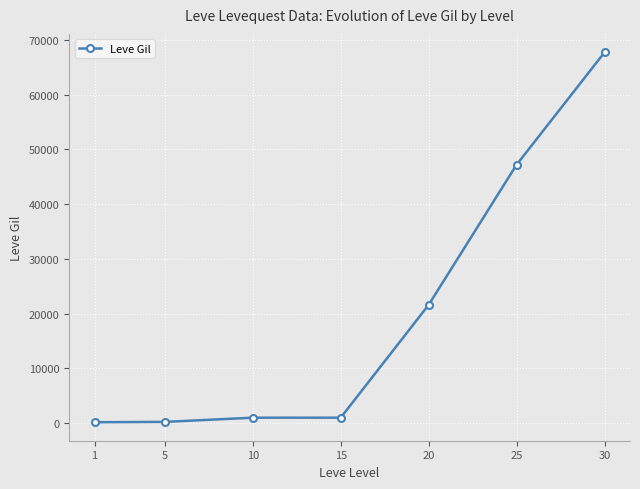

Which label corresponds to the largest value in the chart?

30